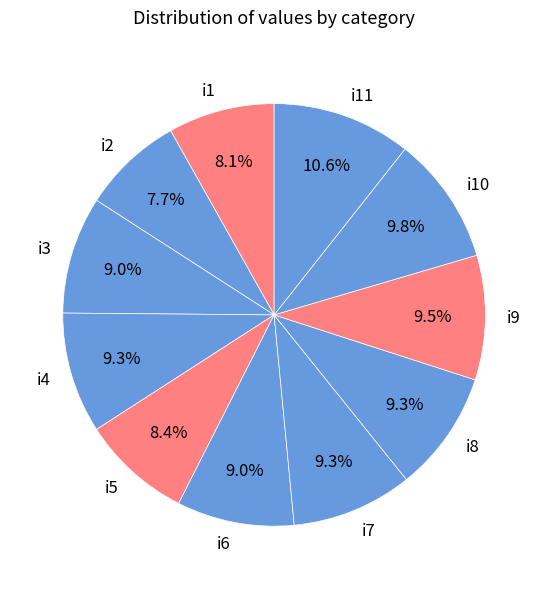

To the nearest percent, what is the difference between the largest and smallest slice percentages?

3%